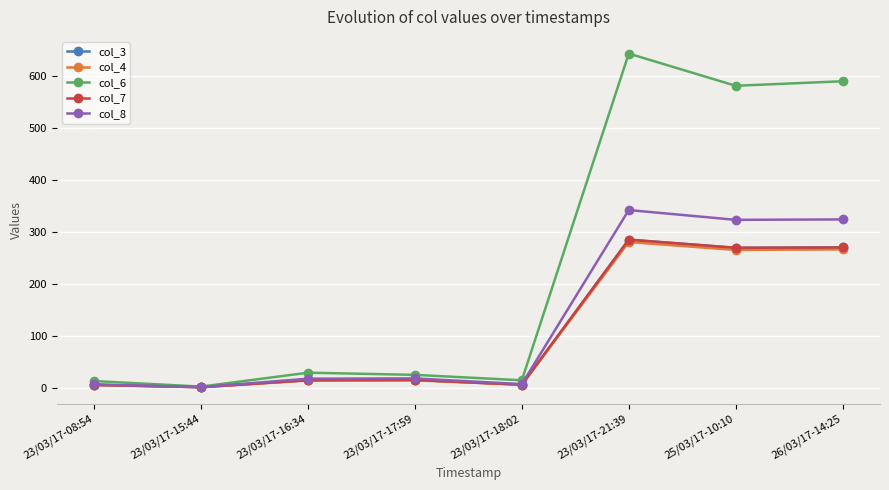

How many lines are shown in the chart?

5